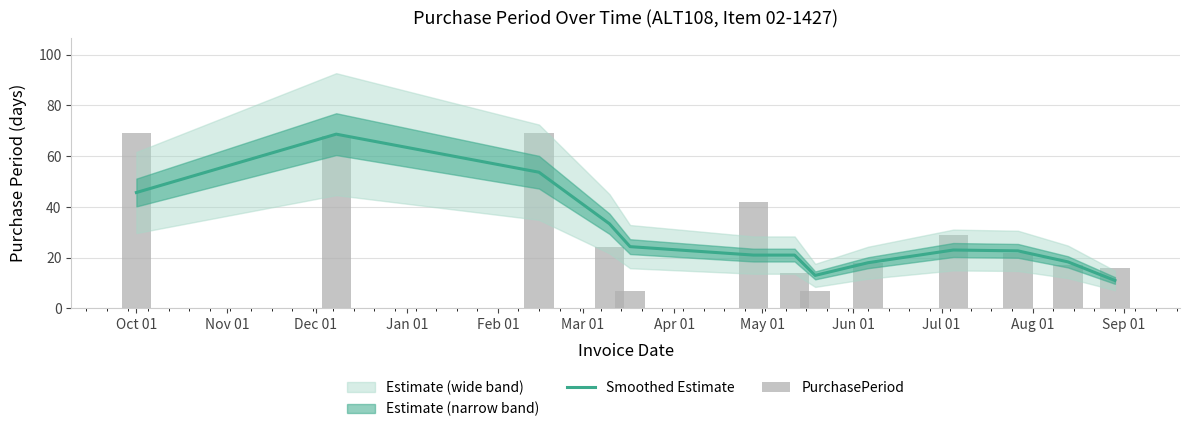

What is the difference between the maximum and minimum values in the Smoothed Estimate series?

57.7